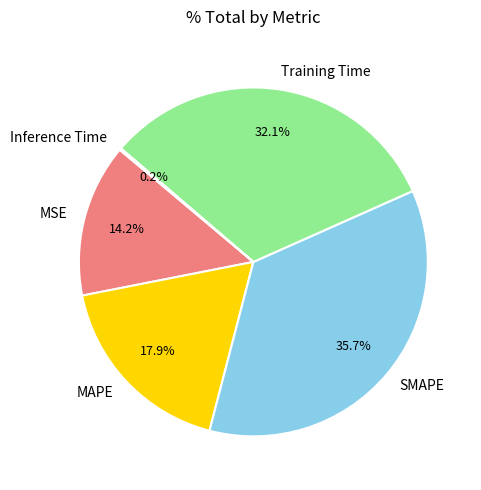

What is the largest slice in the pie chart?

SMAPE